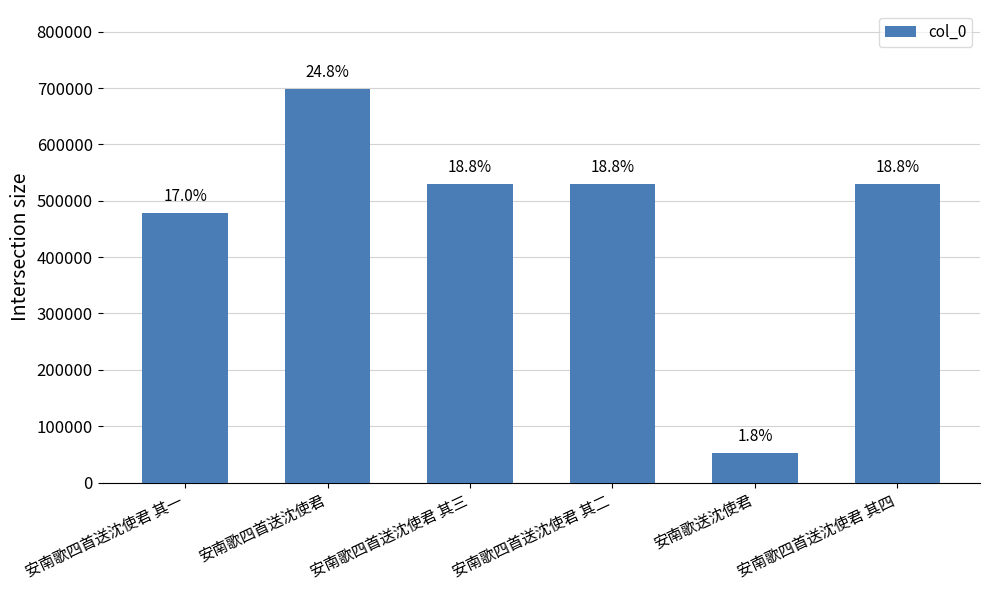

Are the bars horizontal?

No